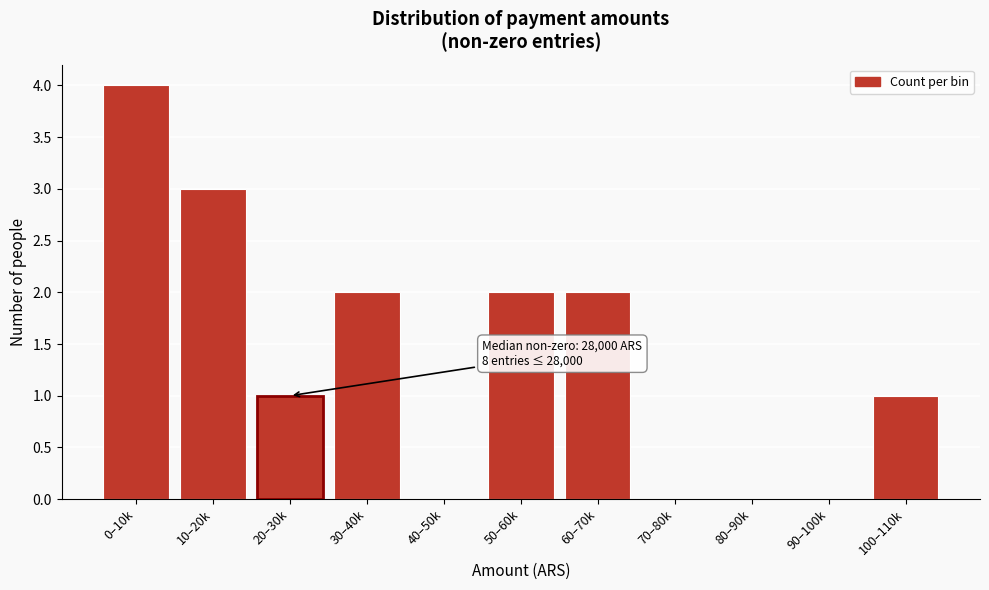

Reading left to right, list all the values displayed in this chart.

0–10k=4	10–20k=3	20–30k=1	30–40k=2	40–50k=0	50–60k=2	60–70k=2	70–80k=0	80–90k=0	90–100k=0	100–110k=1